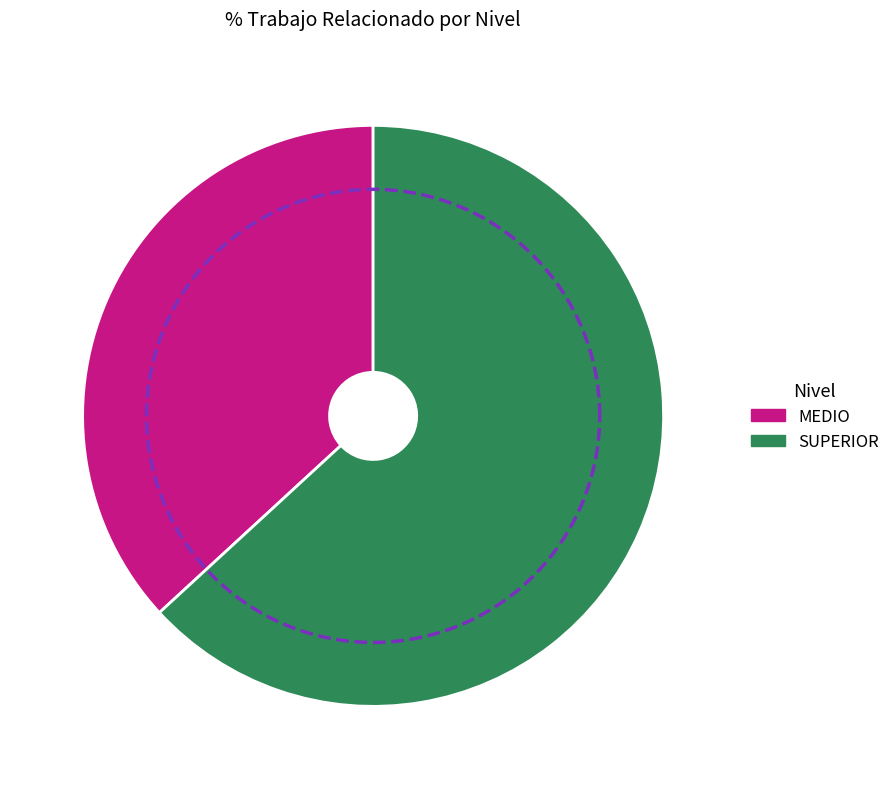

What is the total percentage of SUPERIOR and MEDIO?

100.0%